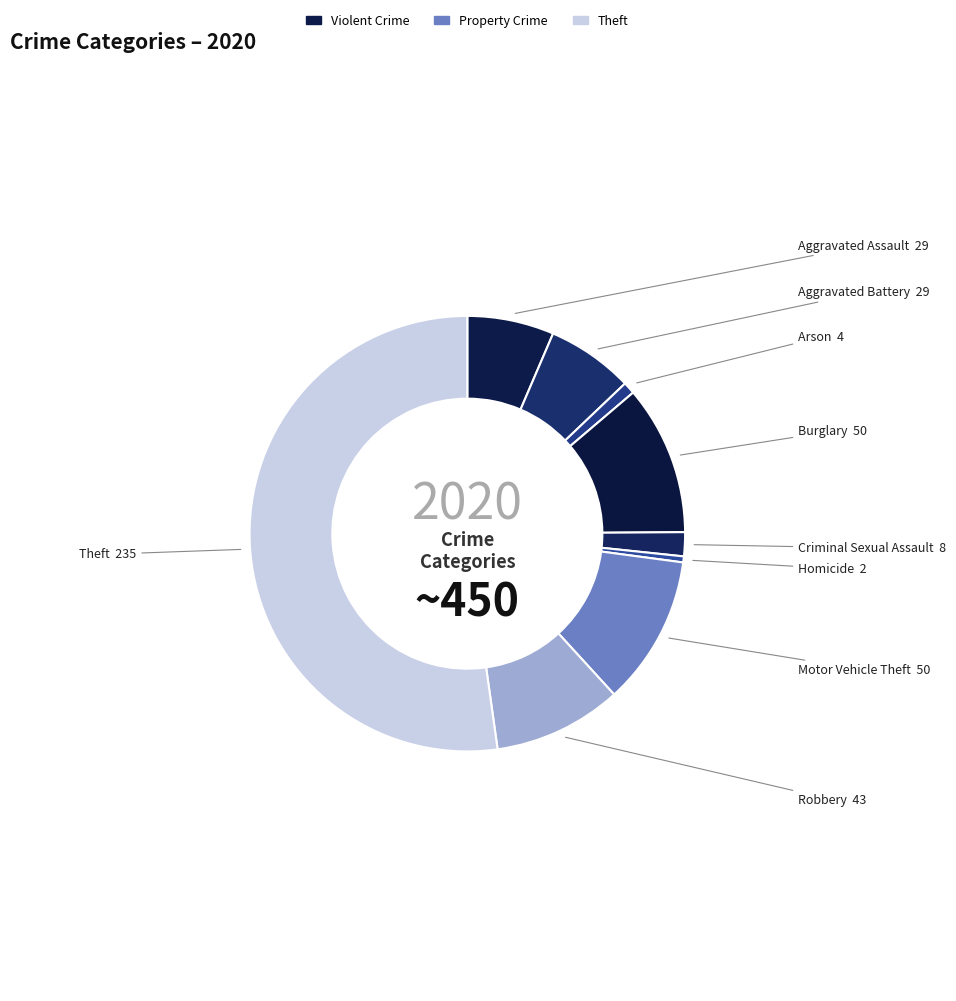

Is the sum of Criminal Sexual Assault and Homicide greater than half?

No